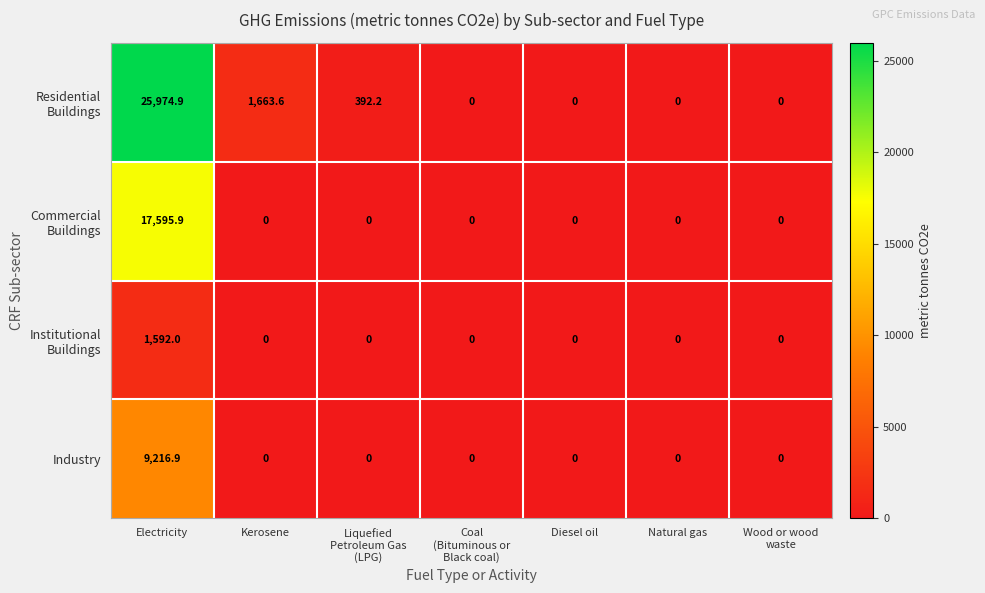

What is the spread (max minus min) of values at Electricity?

24382.9